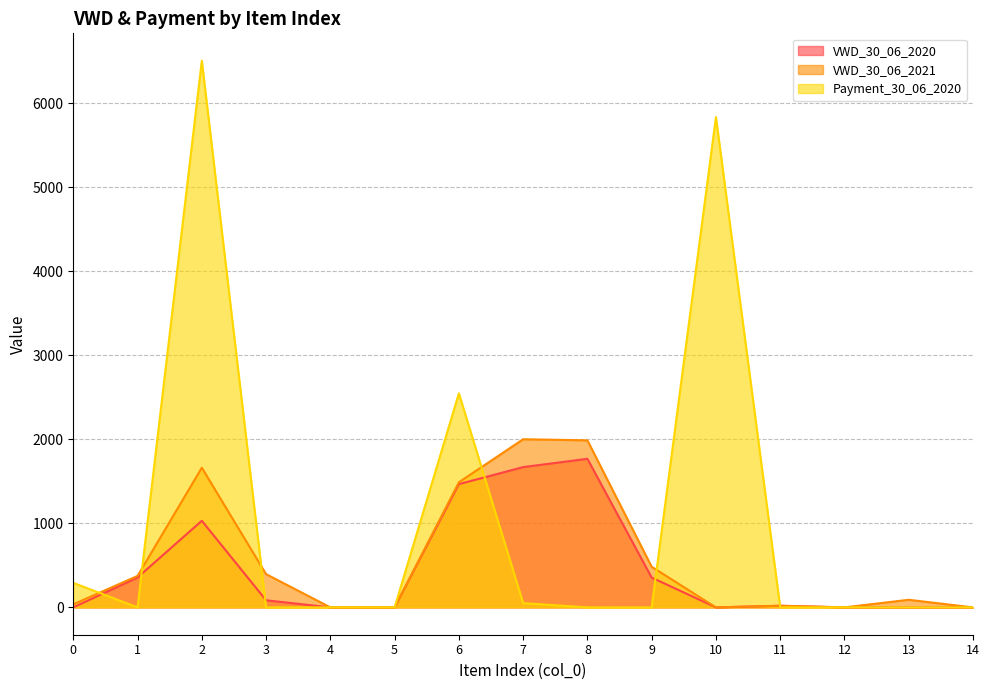

Between 8 and 5, which is larger?

8